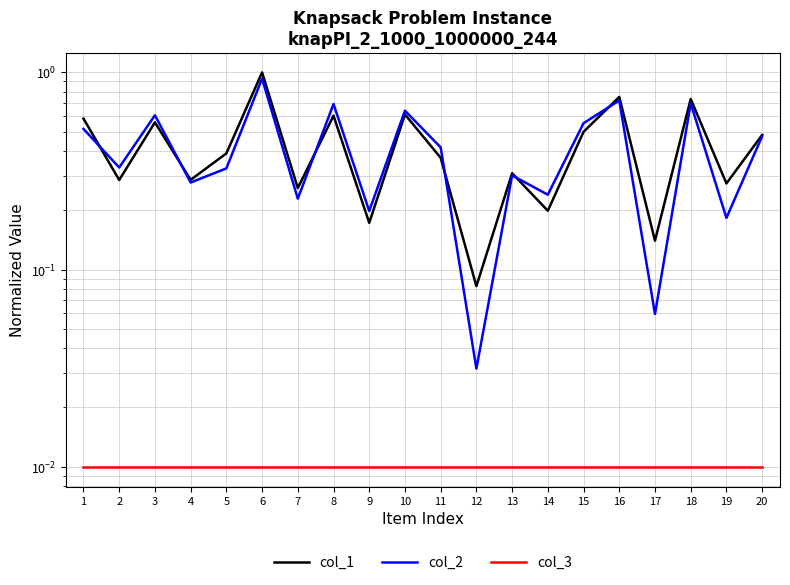

Reading left to right, list all the values displayed in this chart.

col_1: 0.6	0.3	0.6	0.3	0.4	1.0	0.3	0.6	0.2	0.6	0.4	0.1	0.3	0.2	0.5	0.8	0.1	0.7	0.3	0.5
col_2: 0.5	0.3	0.6	0.3	0.3	0.9	0.2	0.7	0.2	0.6	0.4	0.0	0.3	0.2	0.6	0.7	0.1	0.7	0.2	0.5
col_3: 0.0	0.0	0.0	0.0	0.0	0.0	0.0	0.0	0.0	0.0	0.0	0.0	0.0	0.0	0.0	0.0	0.0	0.0	0.0	0.0